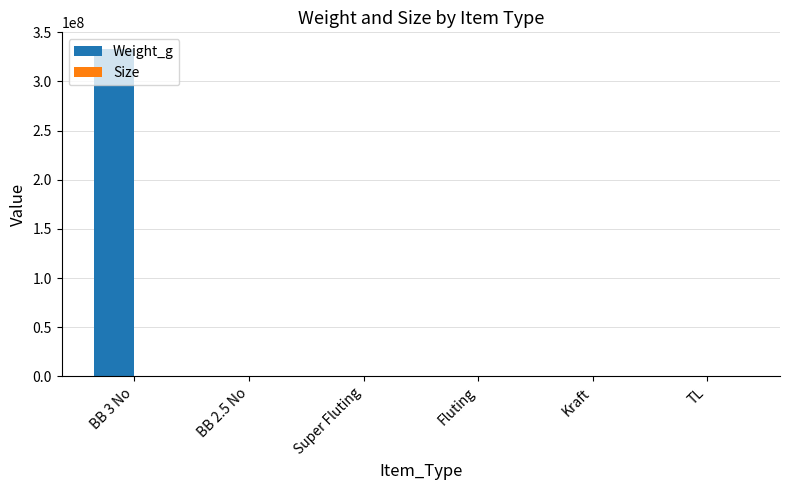

The value of Weight_g at BB 3 No is 140986642. True or false?

False